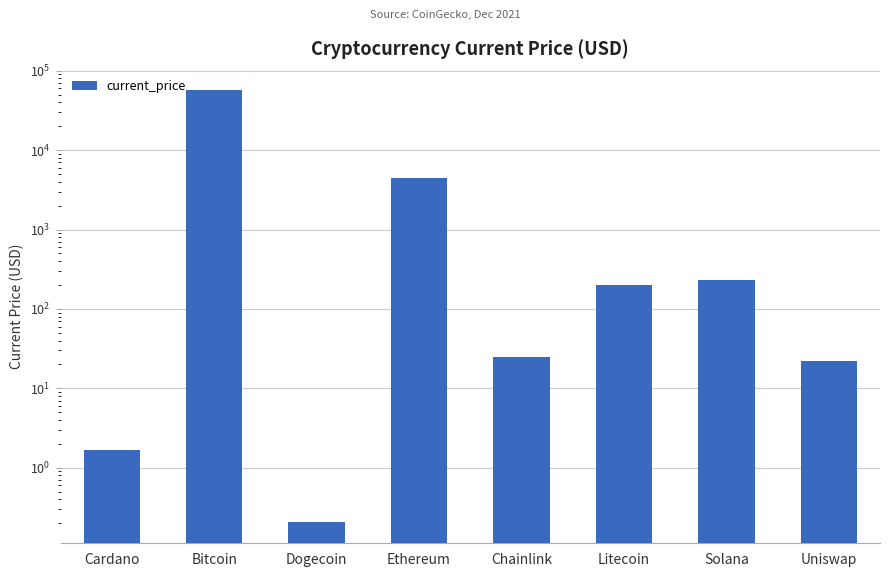

What is the label of the 6th bar from the right?

Dogecoin